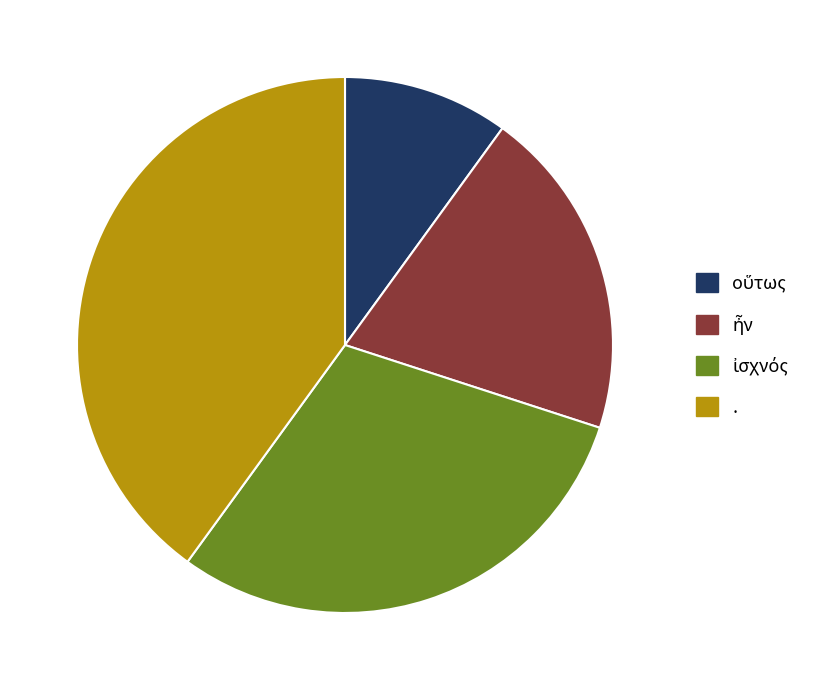

Is there a majority slice in this chart?

No